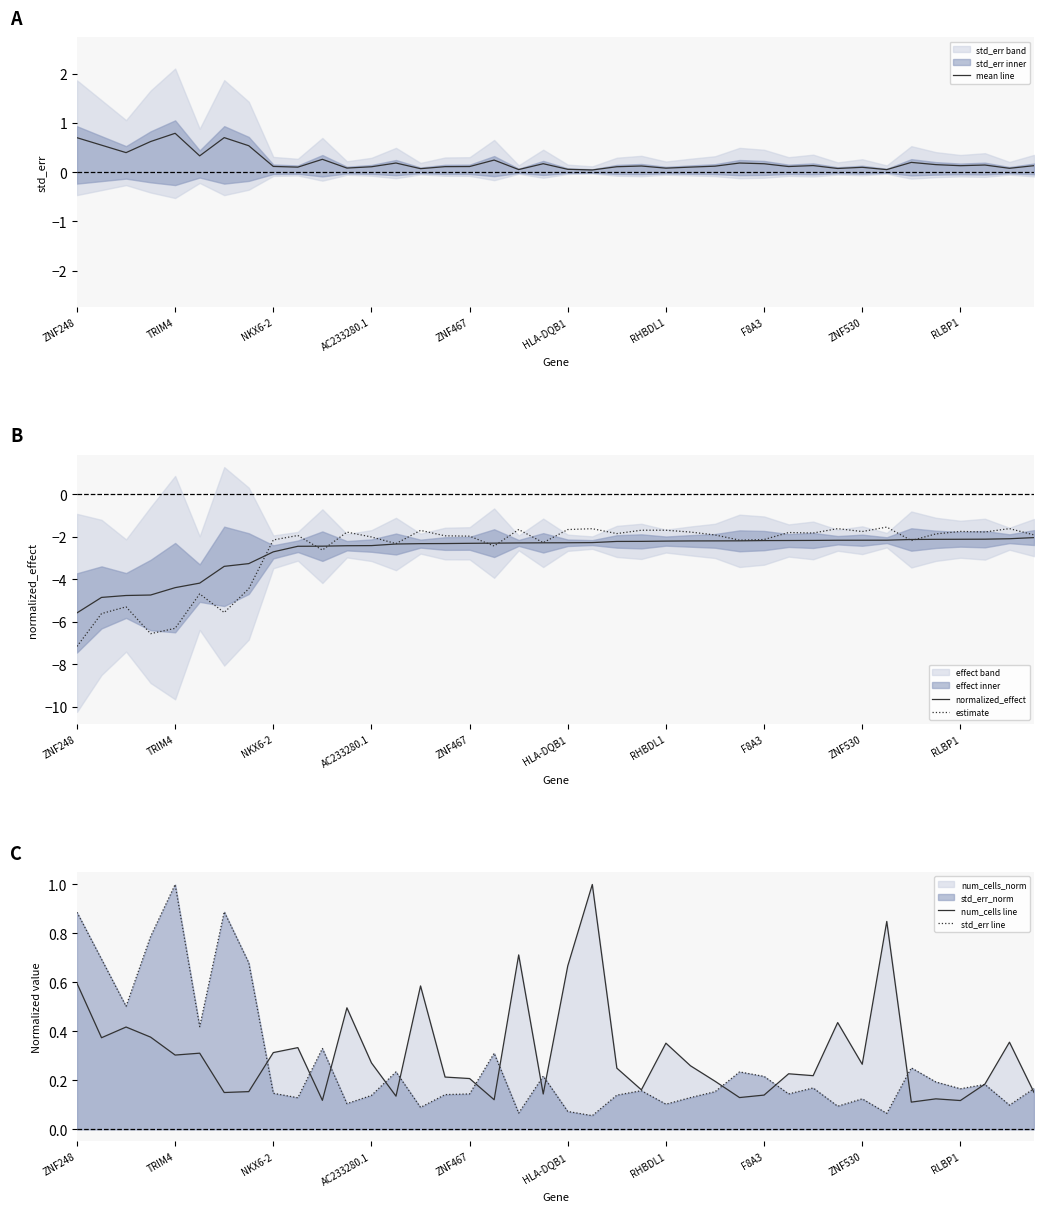

Which series has the widest spread of values?

estimate